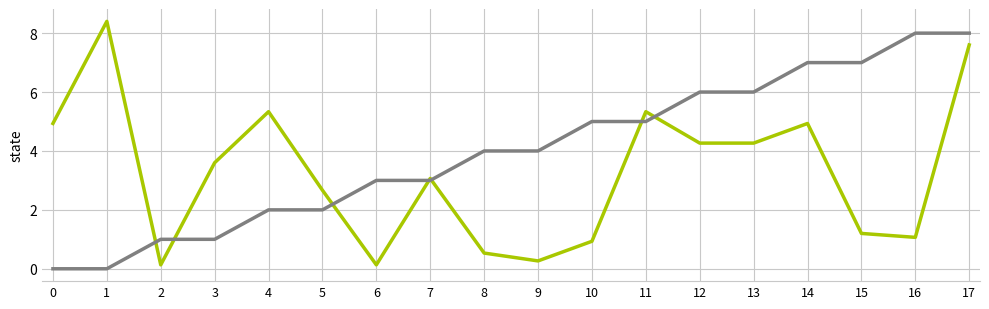

What is the total value across all series at 0?

4.9